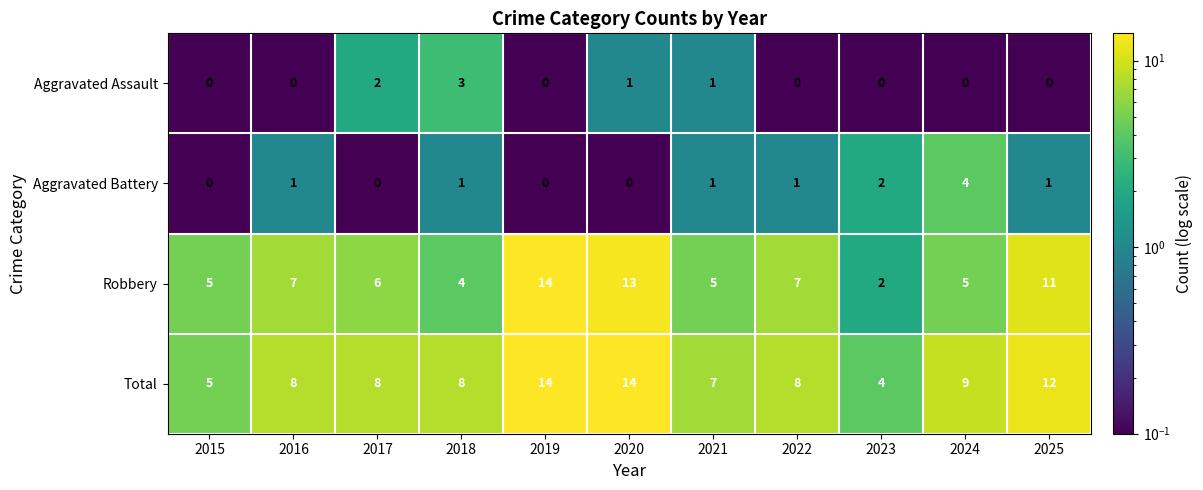

What is the spread (max minus min) of values at 2021?

6